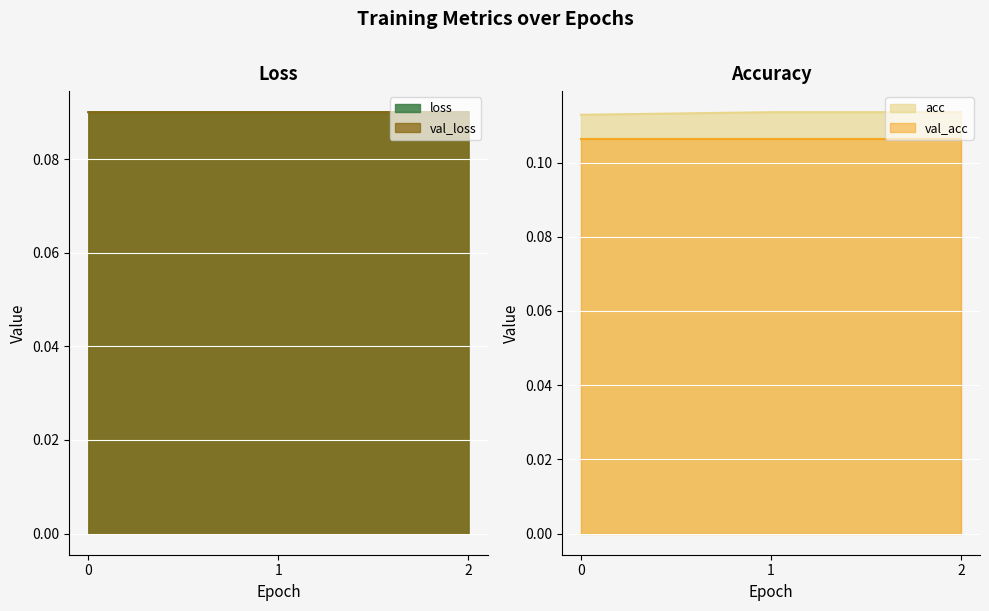

What is the maximum value for acc?

0.1